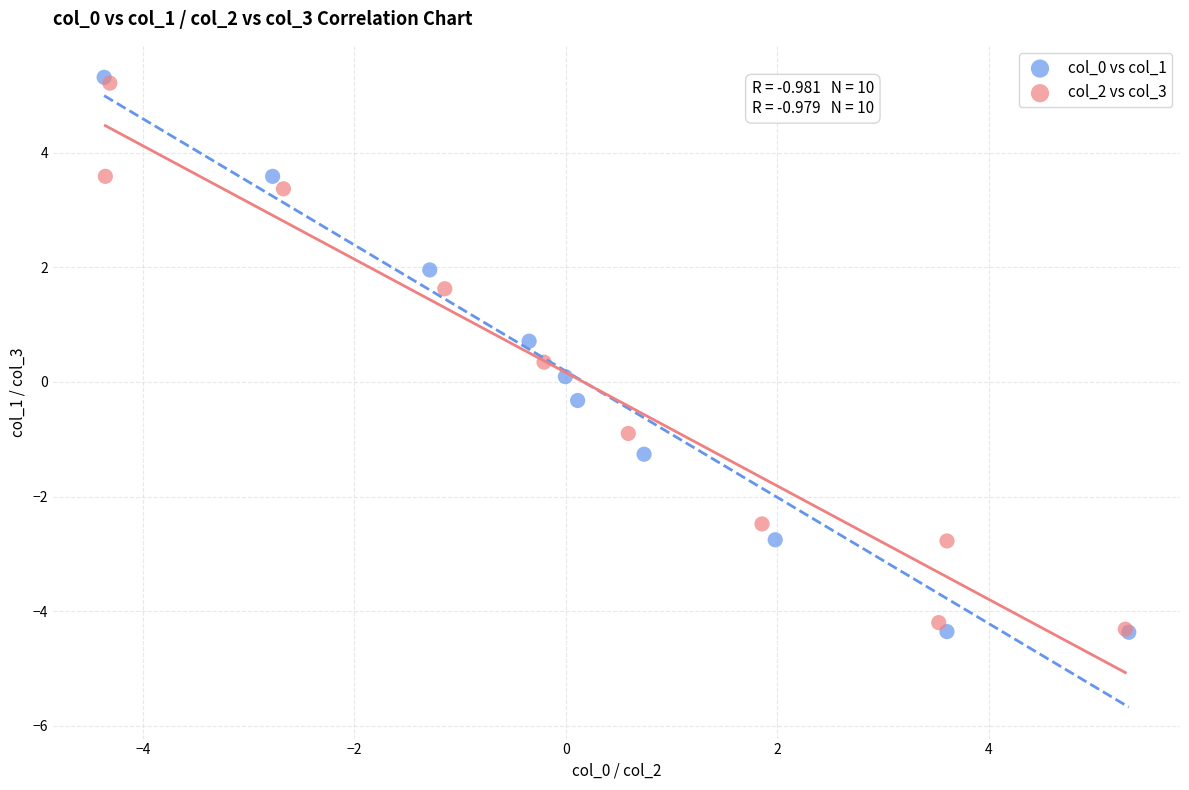

What are all the series names shown in the legend?

col_0 vs col_1, col_2 vs col_3